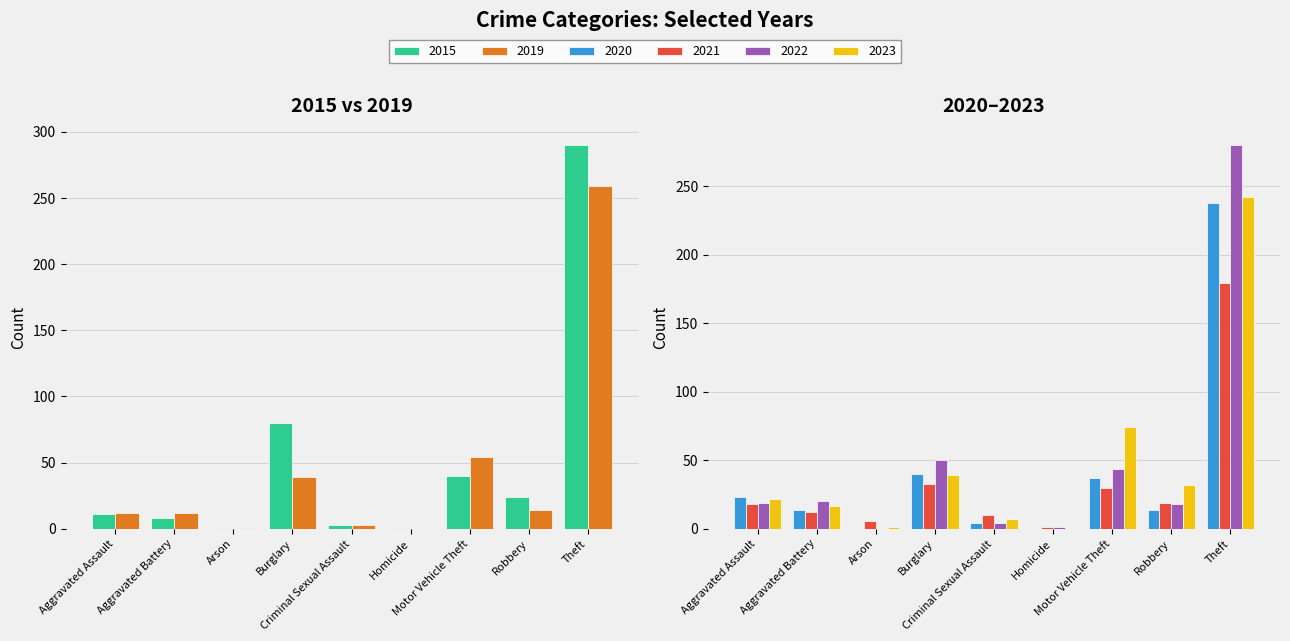

Is the value of 2019 at Homicide greater than the value of 2020 at Homicide?

No